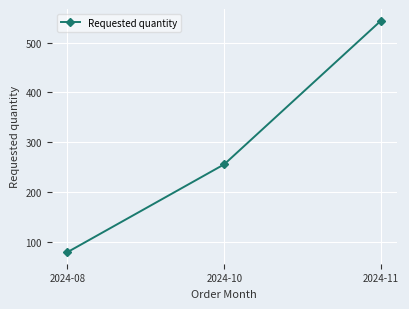

How many data points are less than 256?

1